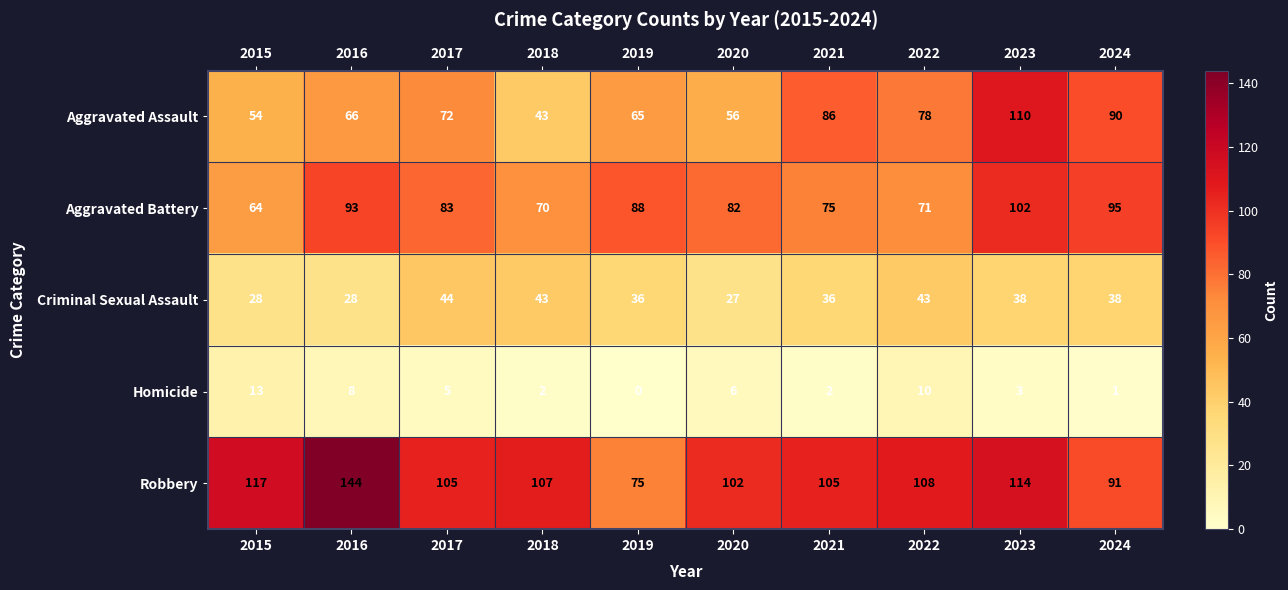

What is the maximum value shown in the chart?

144